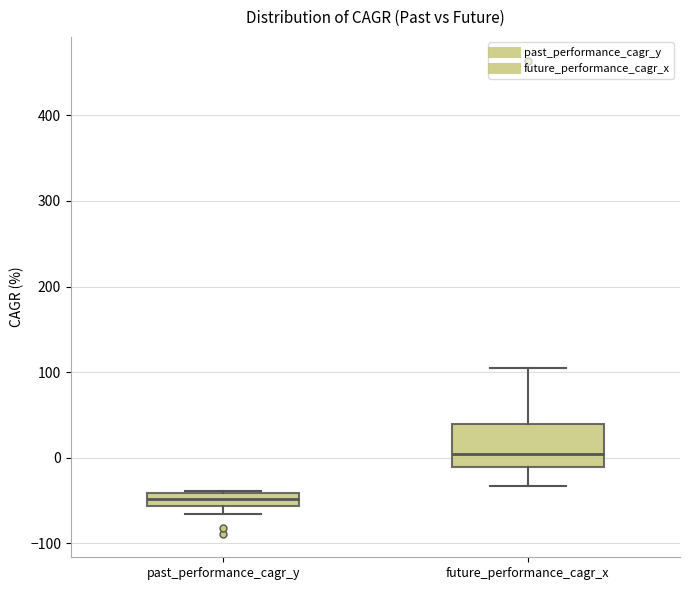

Comparing the boxes themselves (not the whiskers), which one is the tallest?

future_performance_cagr_x